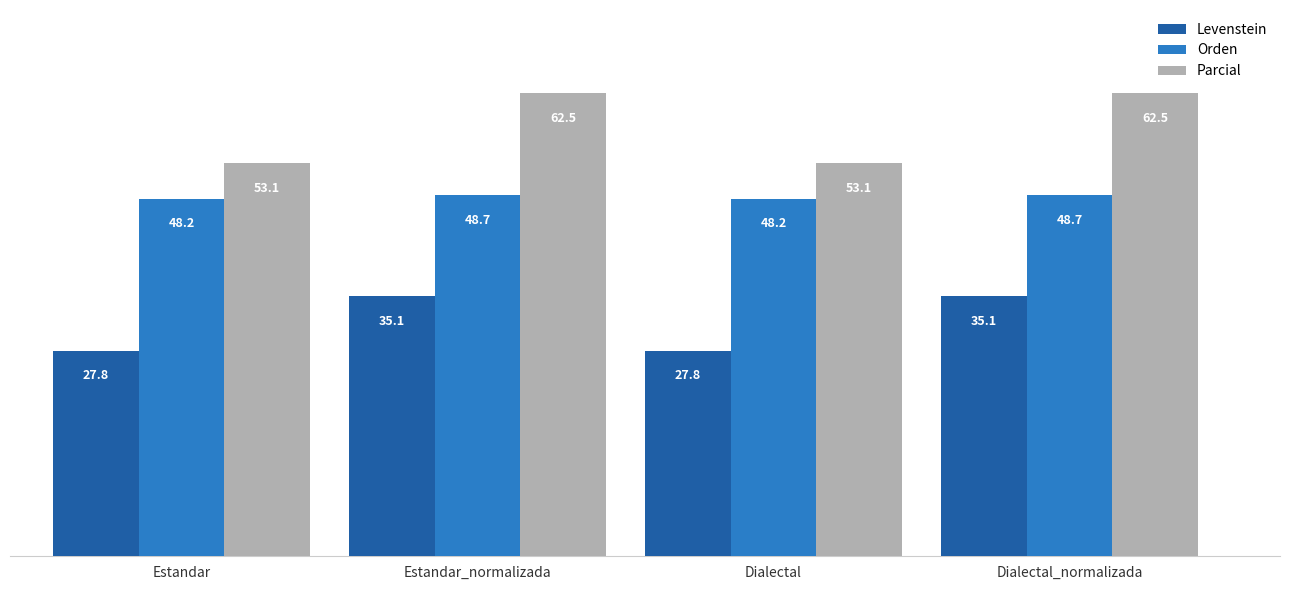

What are all the series names shown in the legend?

Levenstein, Orden, Parcial